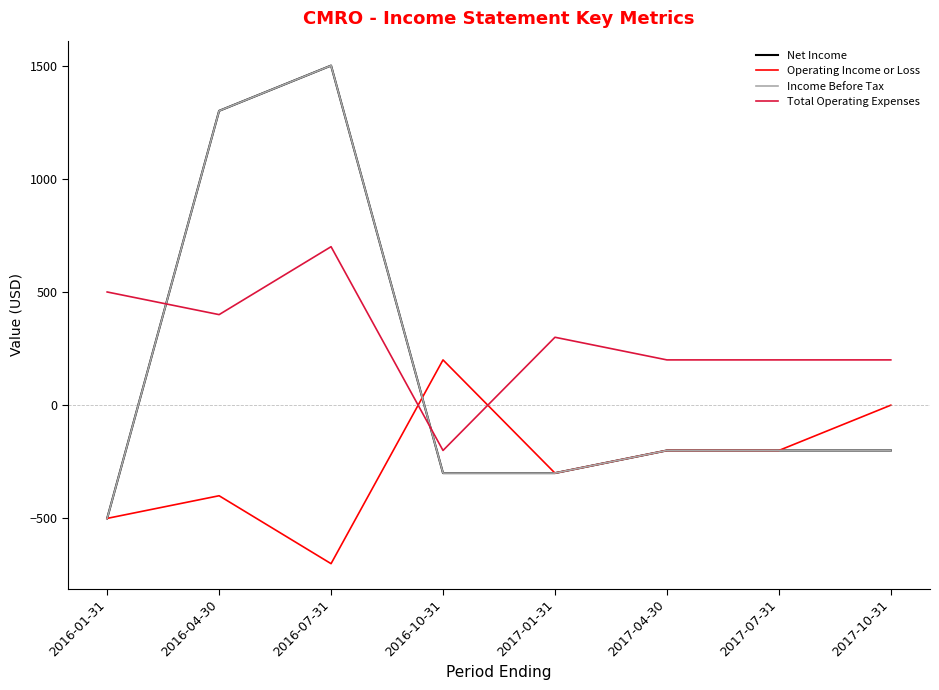

At which label does Income Before Tax first exceed -200?

2016-04-30